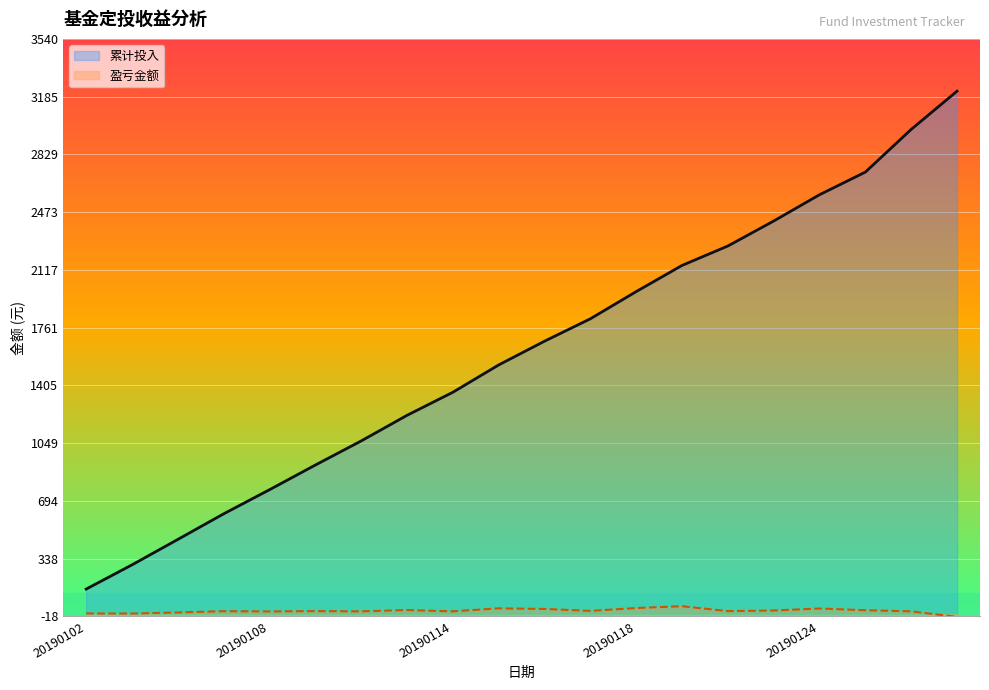

Reading left to right, what are all the values shown in this chart?

累计投入: 150.0	299.4	456.0	613.8	762.3	914.4	1062.9	1220.7	1363.0	1531.3	1677.7	1815.7	1983.3	2144.5	2264.3	2418.2	2580.3	2719.8	2983.0	3218.6
盈亏金额: 0.0	-0.6	6.0	13.8	12.3	14.4	12.9	20.7	13.0	31.3	27.7	15.7	33.3	44.5	14.3	18.2	30.3	19.8	13.0	-21.4